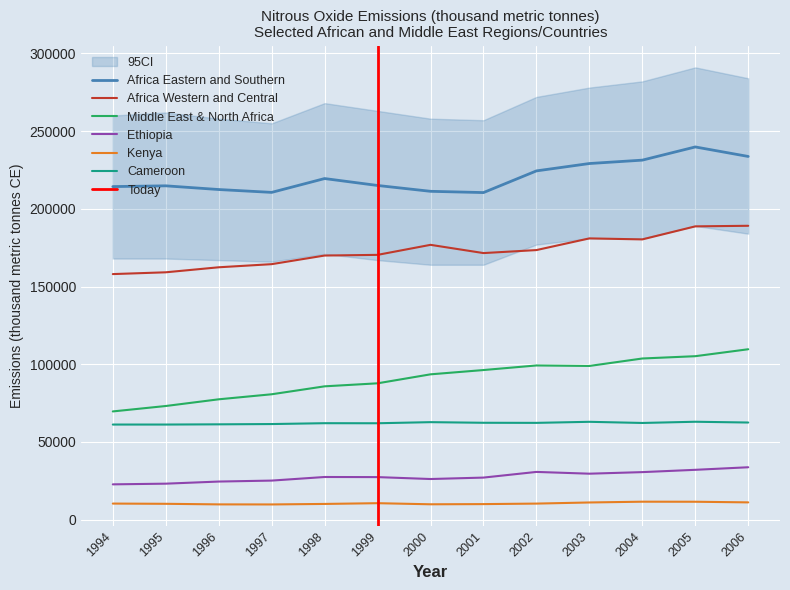

Reading right to left, transcribe all the data shown in this chart.

Africa Eastern and Southern: 2006=233690	2005=239810	2004=231320	2003=229140	2002=224400	2001=210450	2000=211260	1999=215020	1998=219470	1997=210570	1996=212410	1995=214790	1994=214300
Africa Western and Central: 2006=189080	2005=188710	2004=180320	2003=180970	2002=173450	2001=171520	2000=176820	1999=170370	1998=169940	1997=164390	1996=162380	1995=159150	1994=158000
Middle East & North Africa: 2006=109640	2005=105170	2004=103690	2003=98890	2002=99210	2001=96260	2000=93500	1999=87720	1998=85780	1997=80670	1996=77430	1995=73120	1994=69630
Ethiopia: 2006=33710	2005=32060	2004=30580	2003=29570	2002=30710	2001=27060	2000=26140	1999=27370	1998=27440	1997=25130	1996=24510	1995=23150	1994=22710
Kenya: 2006=11110	2005=11520	2004=11550	2003=11050	2002=10330	2001=10000	2000=9880	1999=10590	1998=10110	1997=9780	1996=9820	1995=10190	1994=10340
Cameroon: 2006=62490	2005=62990	2004=62210	2003=62950	2002=62270	2001=62330	2000=62730	1999=62020	1998=62060	1997=61510	1996=61330	1995=61190	1994=61190